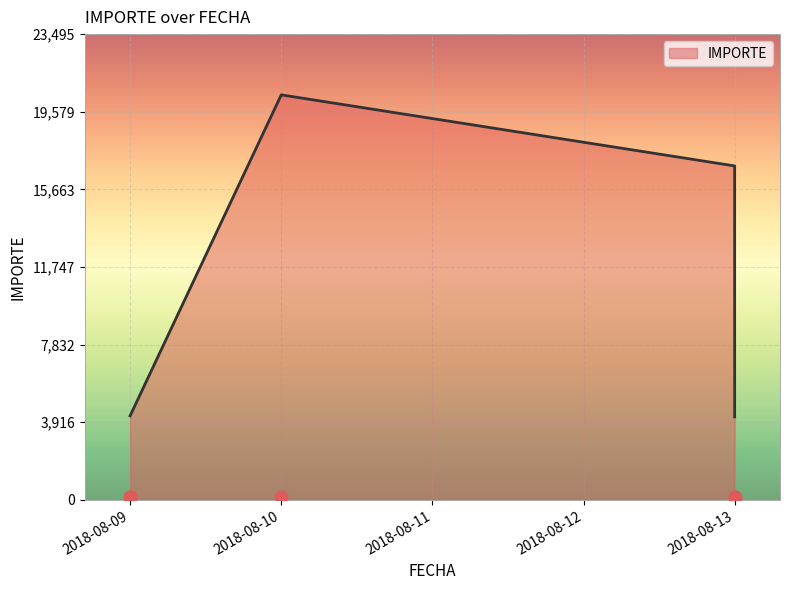

Between 2018-08-09 and 2018-08-09, which is larger?

2018-08-09